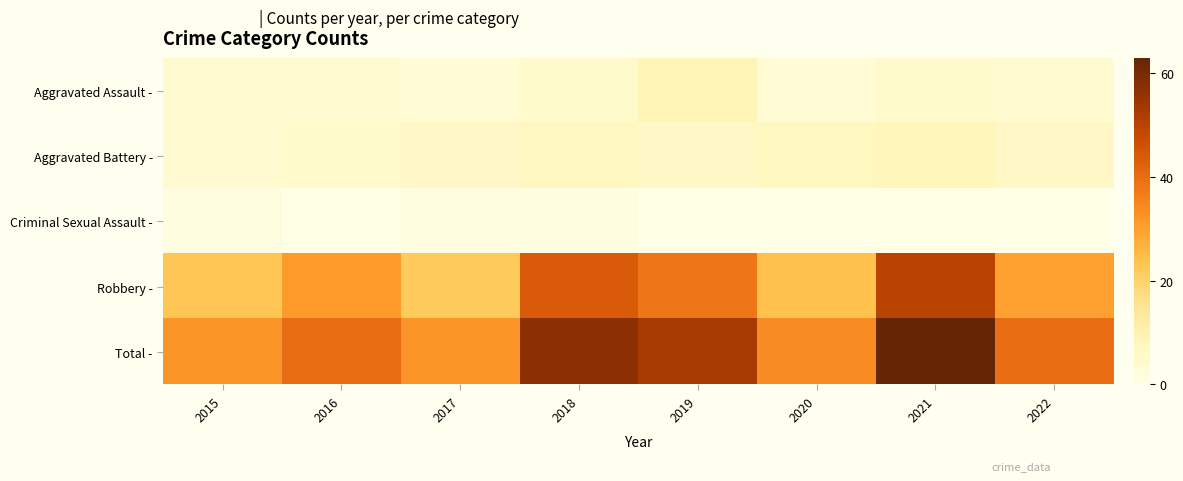

Reading left to right, transcribe all the data shown in this chart.

Aggravated Assault -: 2015=4	2016=4	2017=3	2018=5	2019=9	2020=3	2021=5	2022=4
Aggravated Battery -: 2015=4	2016=5	2017=6	2018=7	2019=6	2020=7	2021=8	2022=6
Criminal Sexual Assault -: 2015=1	2016=0	2017=1	2018=1	2019=0	2020=0	2021=0	2022=0
Robbery -: 2015=23	2016=31	2017=22	2018=44	2019=38	2020=24	2021=50	2022=30
Total -: 2015=32	2016=40	2017=32	2018=57	2019=53	2020=34	2021=63	2022=40